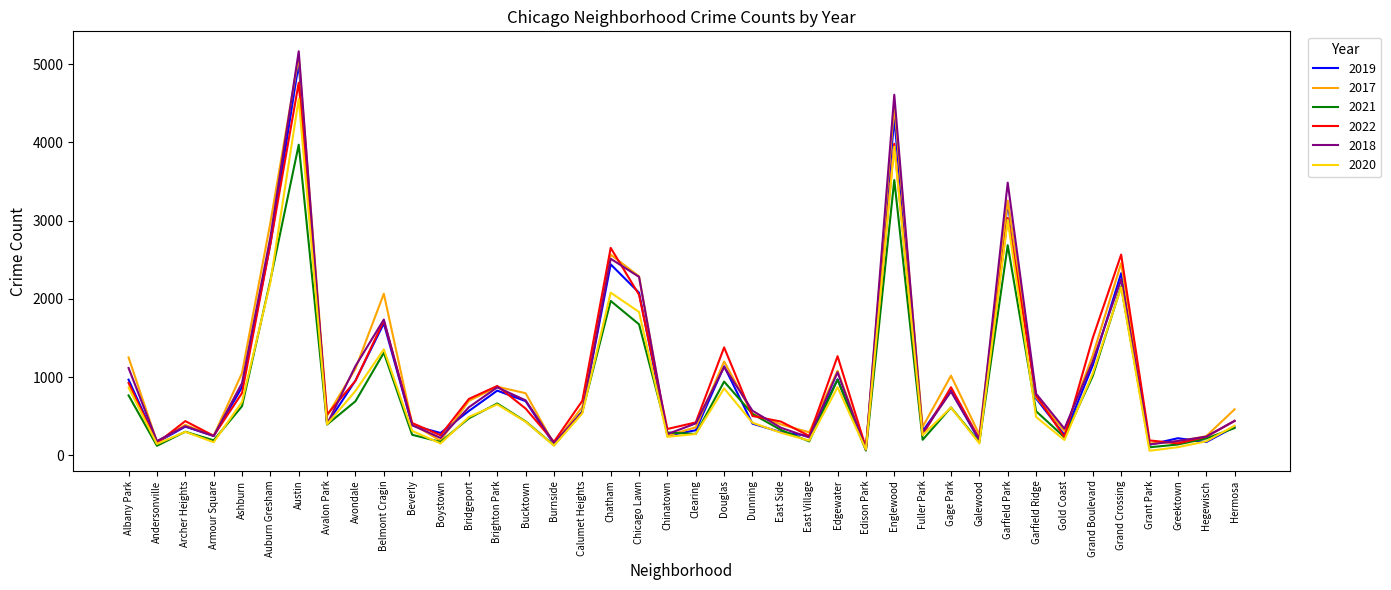

At which label does 2017 reach its peak?

Austin